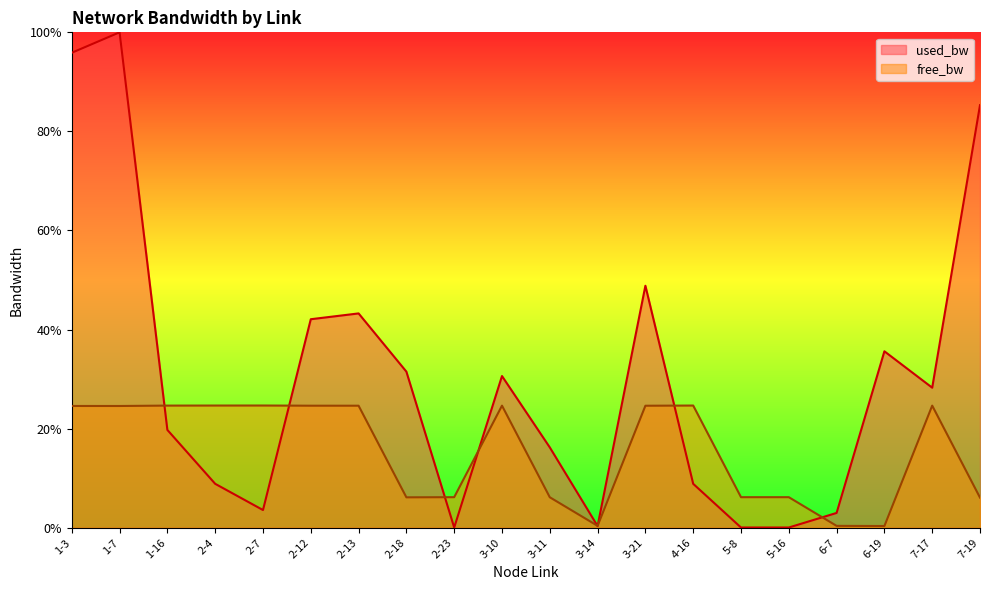

What is the sum of all used_bw values?

602.1